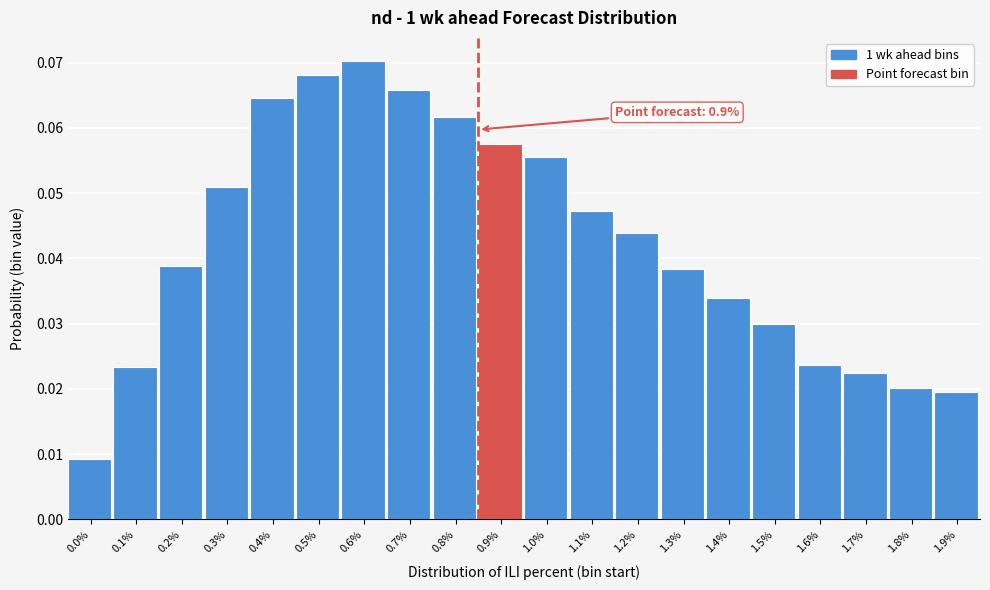

What is the sum of all values?

0.8